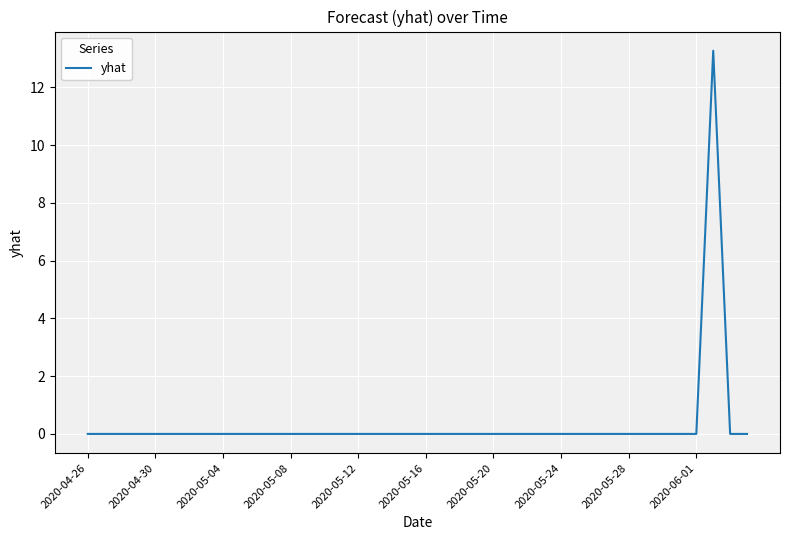

Reading left to right, transcribe all the data shown in this chart.

0.0	0.0	0.0	0.0	0.0	0.0	0.0	0.0	0.0	0.0	0.0	0.0	0.0	0.0	0.0	0.0	0.0	0.0	0.0	0.0	0.0	0.0	0.0	0.0	0.0	0.0	0.0	0.0	0.0	0.0	0.0	0.0	0.0	0.0	0.0	0.0	0.0	13.3	0.0	0.0